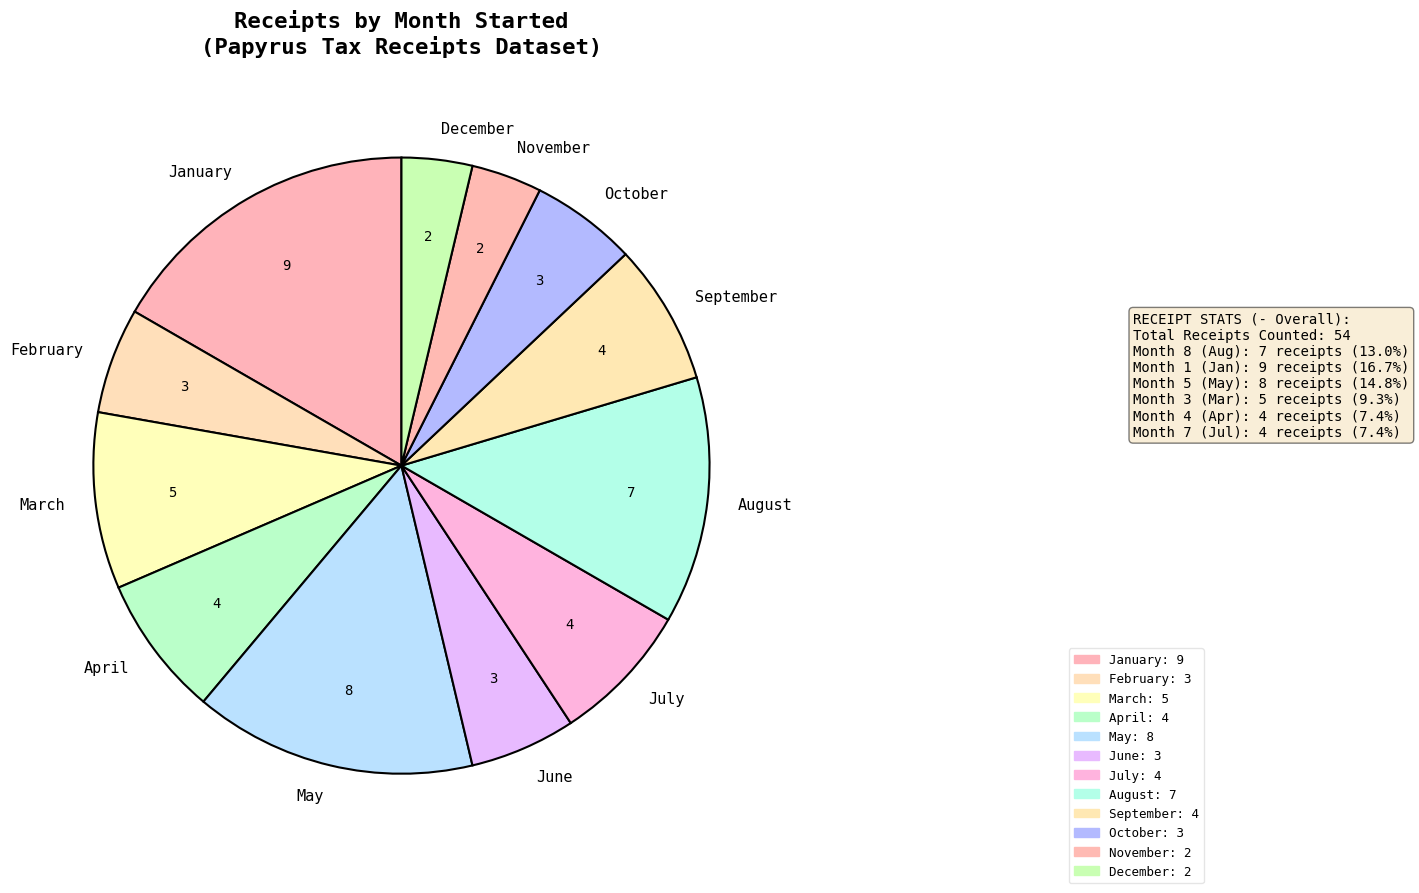

Which category has the biggest portion of the pie?

January